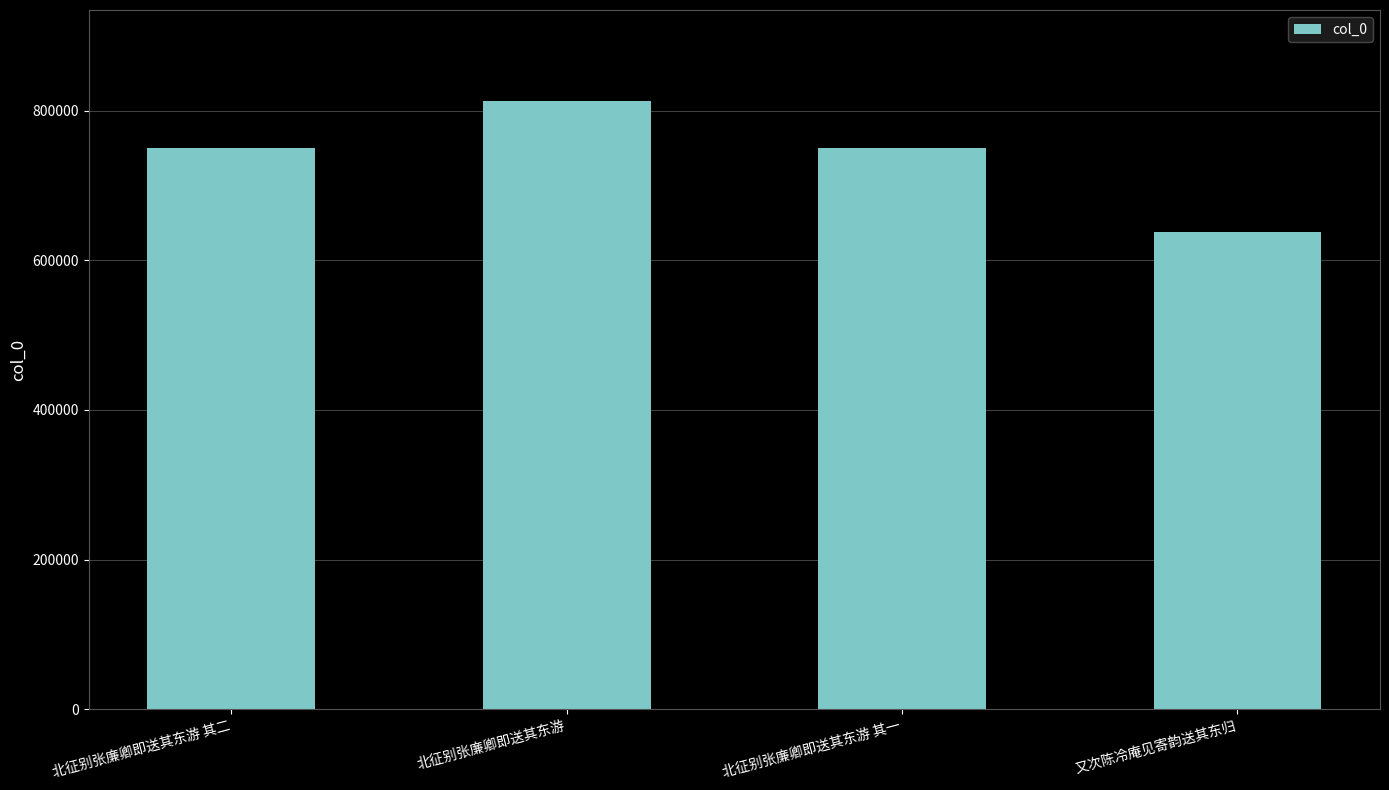

What is the sum of all values?

2951639